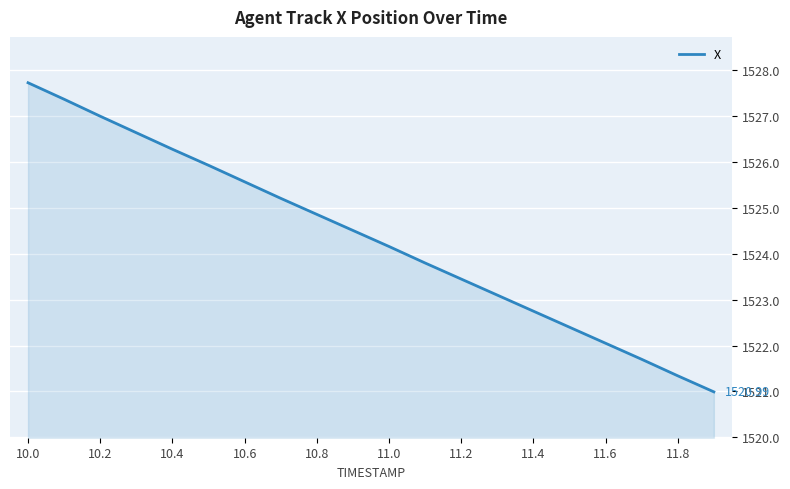

What is the maximum value shown in the chart?

1527.7